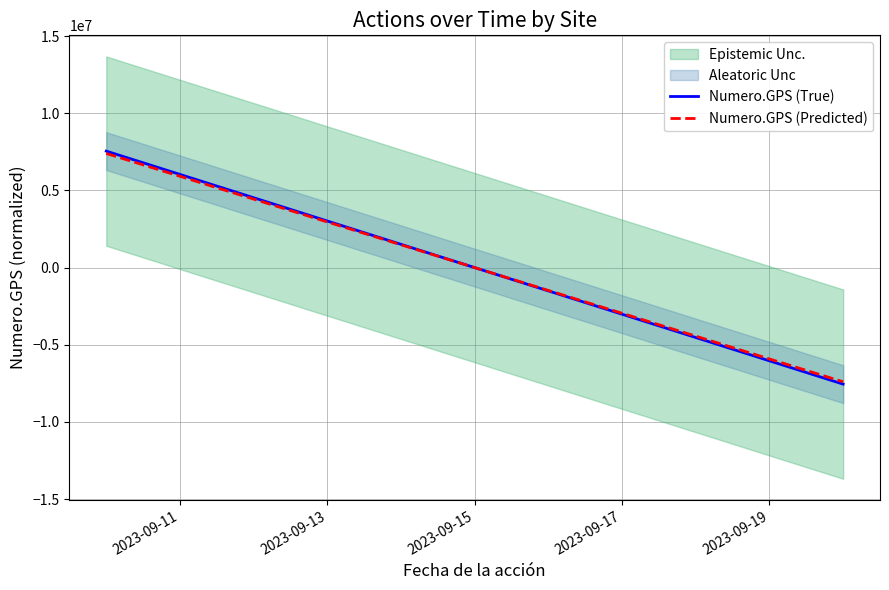

Rank the series at 2023-09-11 from highest to lowest value.

Numero.GPS (True), Numero.GPS (Predicted)